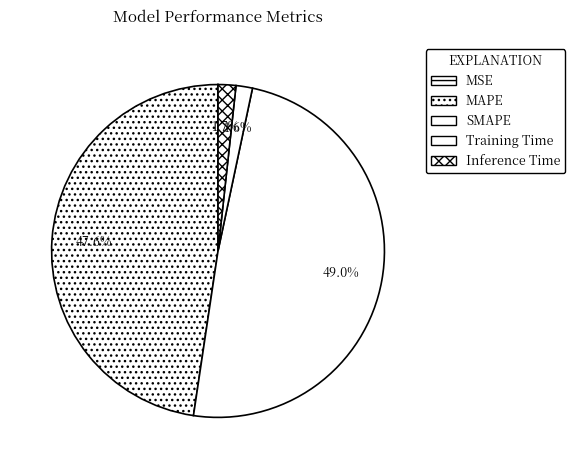

What portion of the pie excludes SMAPE?

51.0%